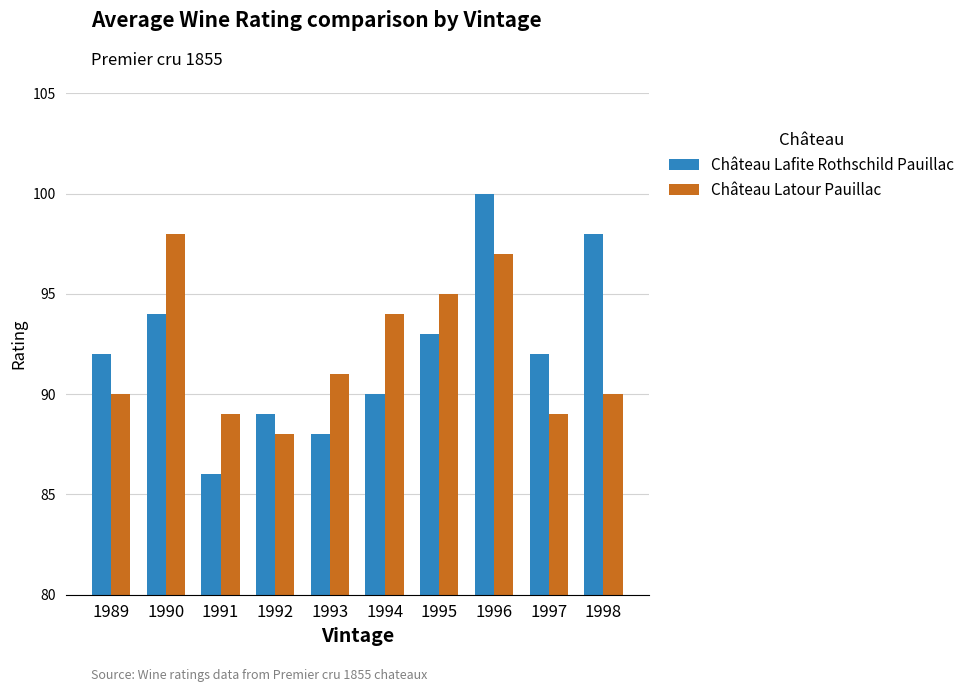

Is the value of Château Latour Pauillac at 1998 greater than the value of Château Lafite Rothschild Pauillac at 1989?

No